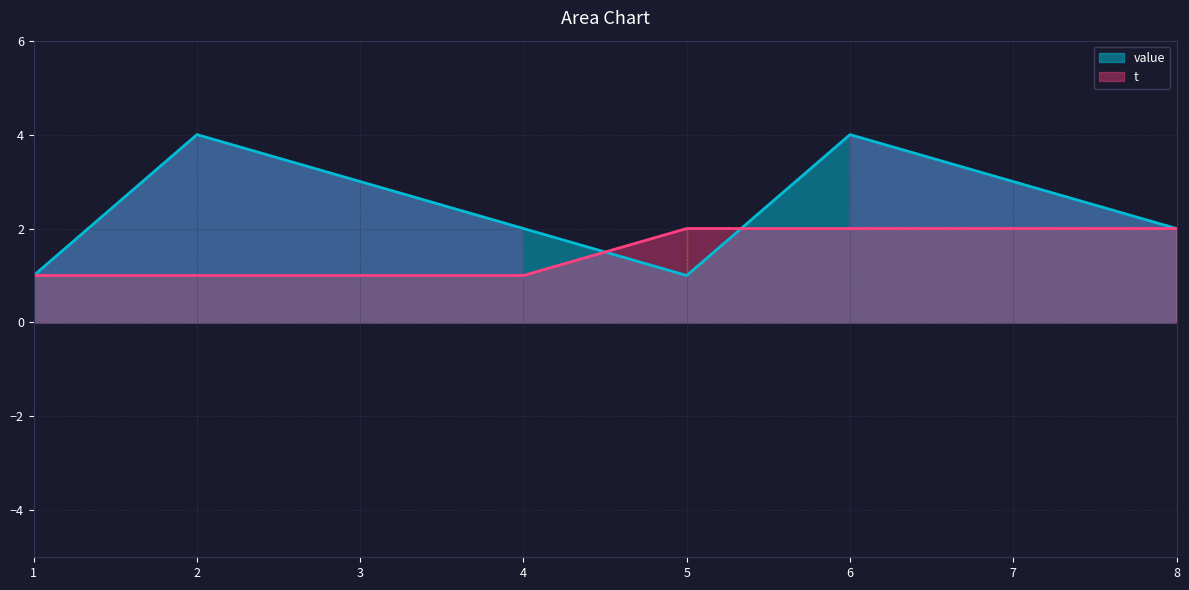

At how many categories does at least one series exceed 2?

4